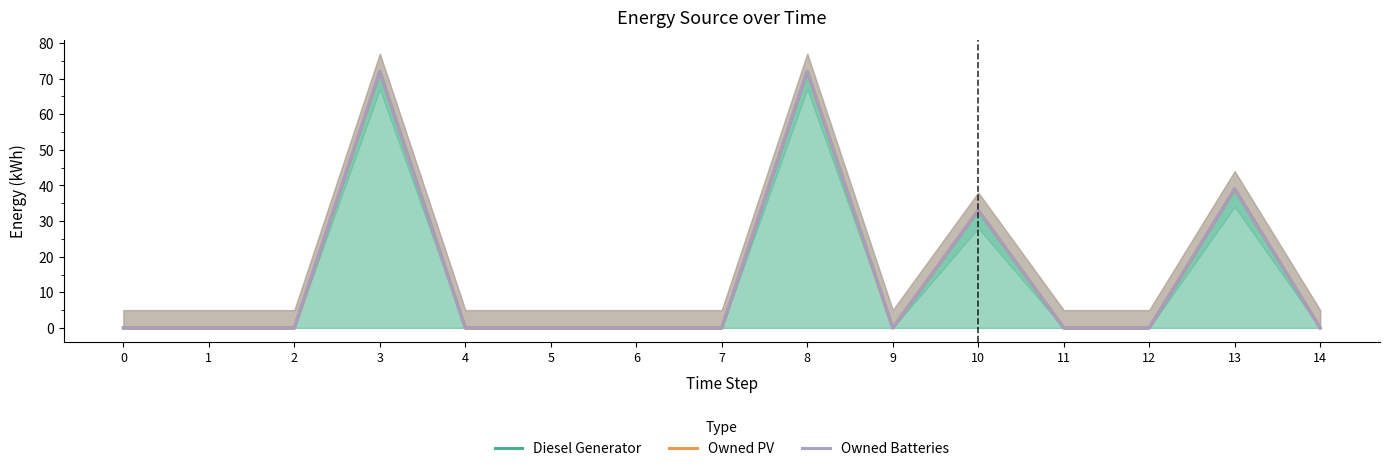

Rank the series at 12 from highest to lowest value.

Diesel Generator, Owned PV, Owned Batteries